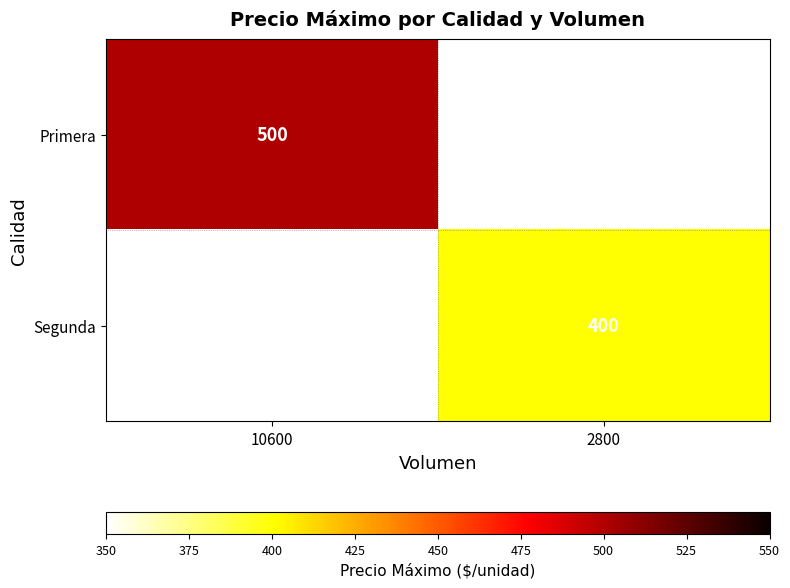

True or false: Segunda has a value of 264 at 2800.

False